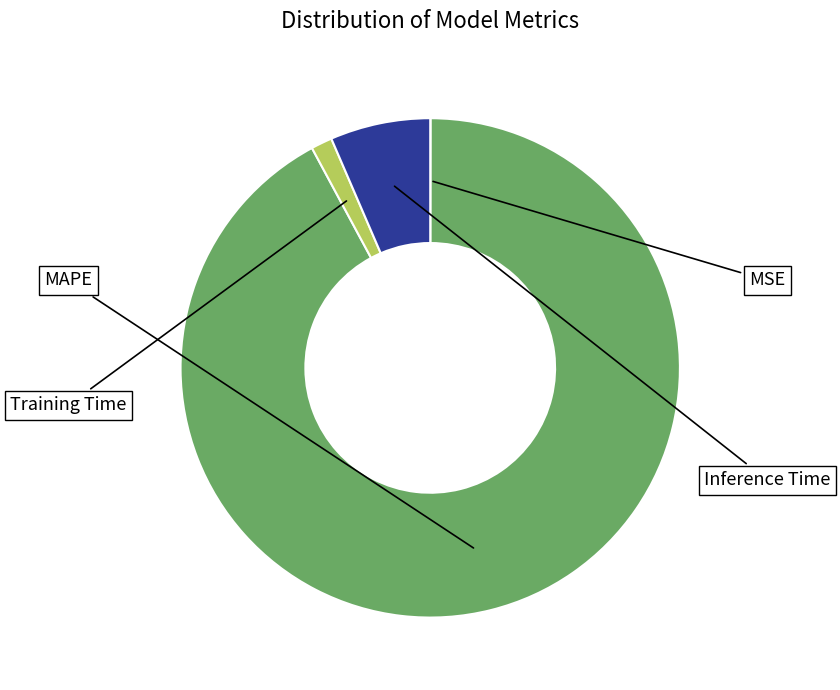

True or false: MSE accounts for 11% of the total.

False